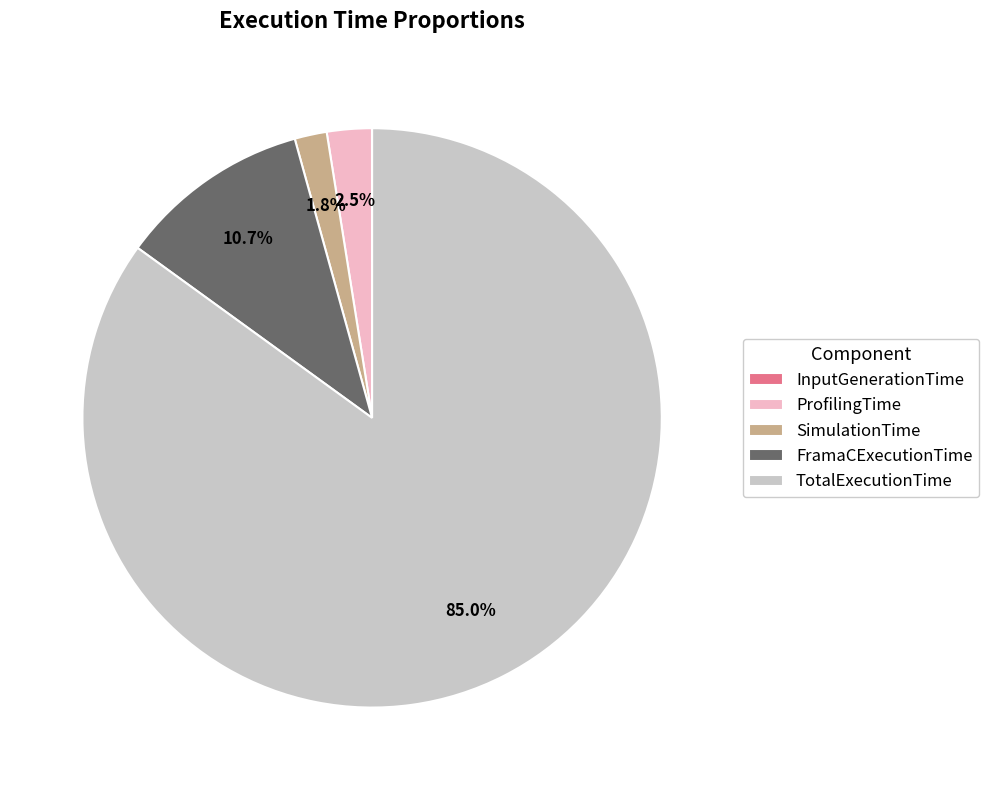

What percentage is the FramaCExecutionTime slice, to the nearest percent?

11%